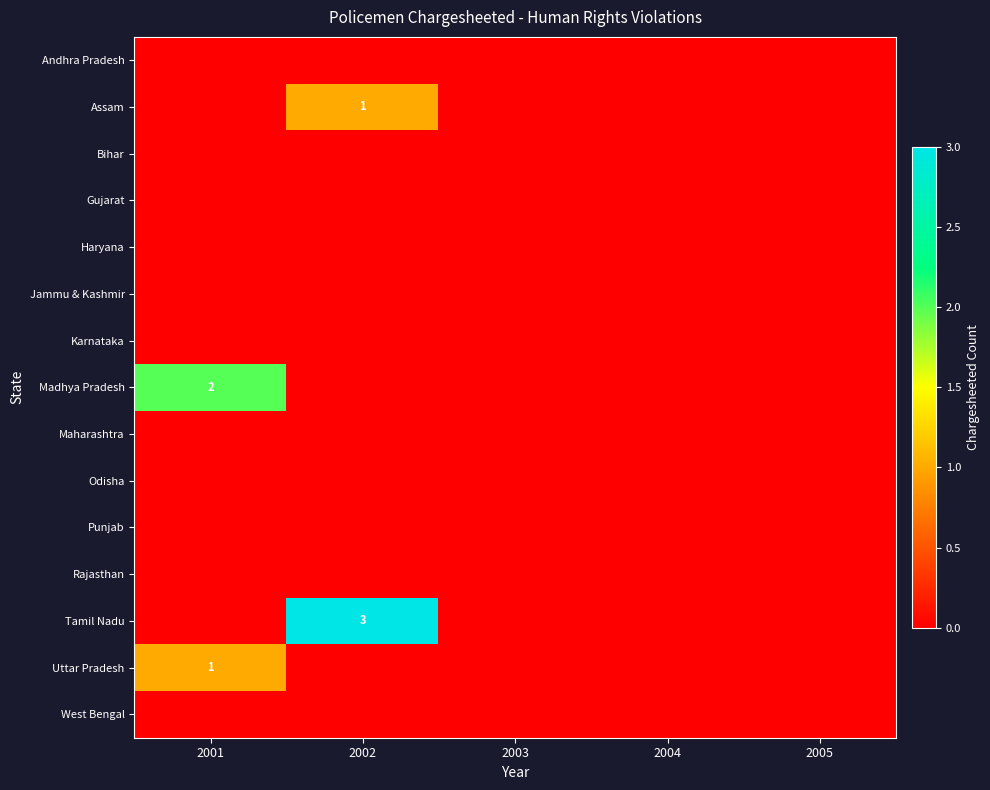

Is the value of Haryana at 2003 greater than the value of Karnataka at 2002?

No